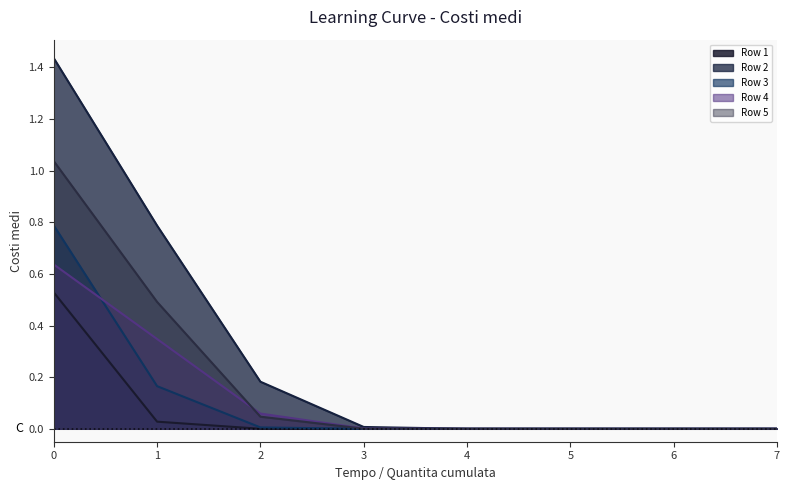

Reading left to right, transcribe all the data shown in this chart.

Row 1: 0=0.5	1=0.0	2=0.0	3=0.0	4=0.0	5=0.0	6=0.0	7=0.0
Row 2: 0=1.4	1=0.8	2=0.2	3=0.0	4=0.0	5=0.0	6=0.0	7=0.0
Row 3: 0=0.8	1=0.2	2=0.0	3=0.0	4=0.0	5=0.0	6=0.0	7=0.0
Row 4: 0=0.6	1=0.3	2=0.1	3=0.0	4=0.0	5=0.0	6=0.0	7=0.0
Row 5: 0=1.0	1=0.5	2=0.0	3=0.0	4=0.0	5=0.0	6=0.0	7=0.0